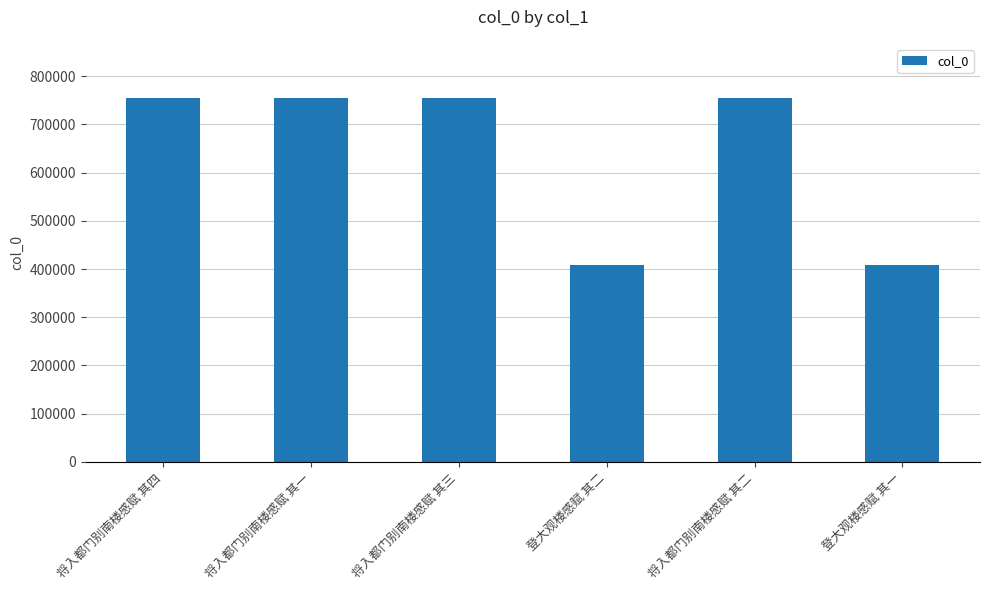

What is the value of the 1st bar from the left?

753977